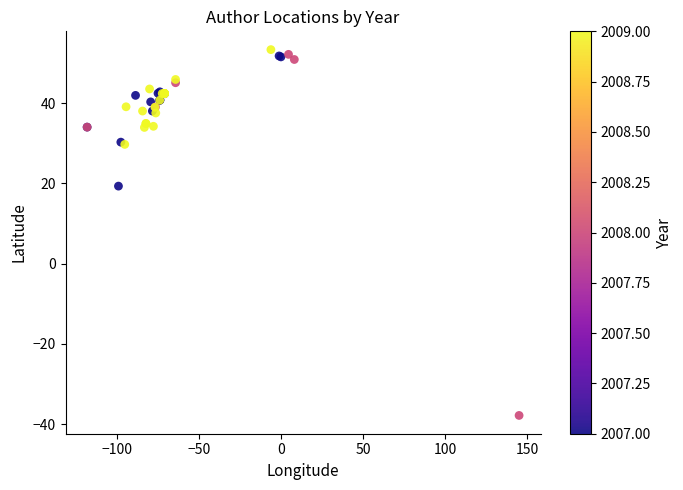

What Y value in the scatter plot is closest to 7?

19.3